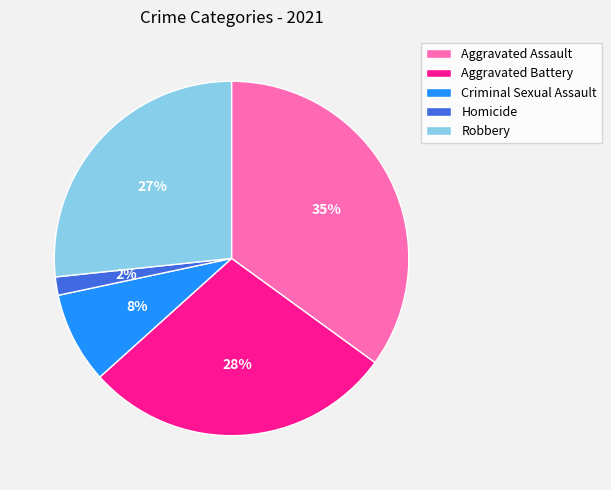

Which category has the smallest portion of the pie?

Homicide